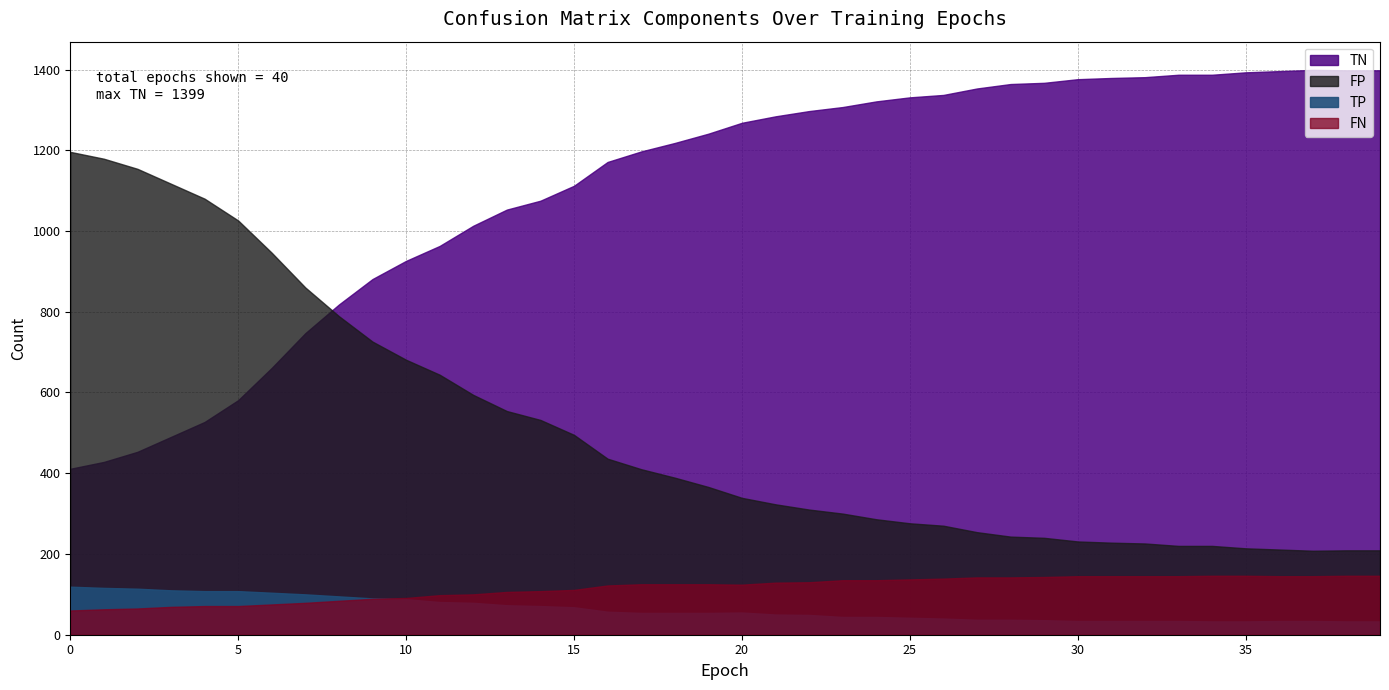

Does the chart have visible grid lines?

Yes